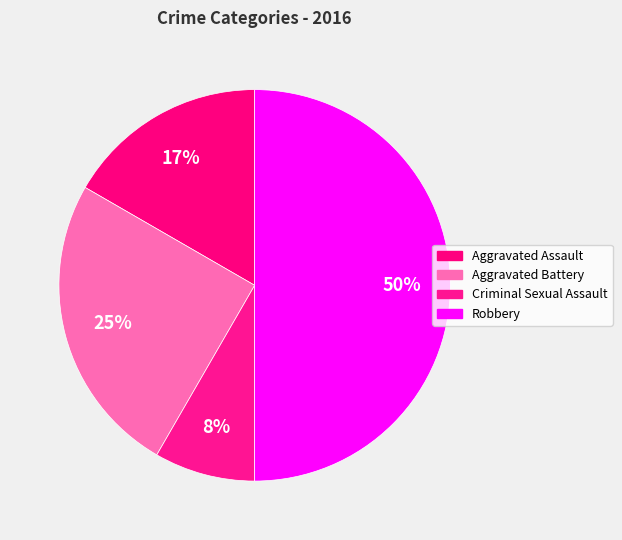

The Robbery slice represents 62% of the pie. True or false?

False